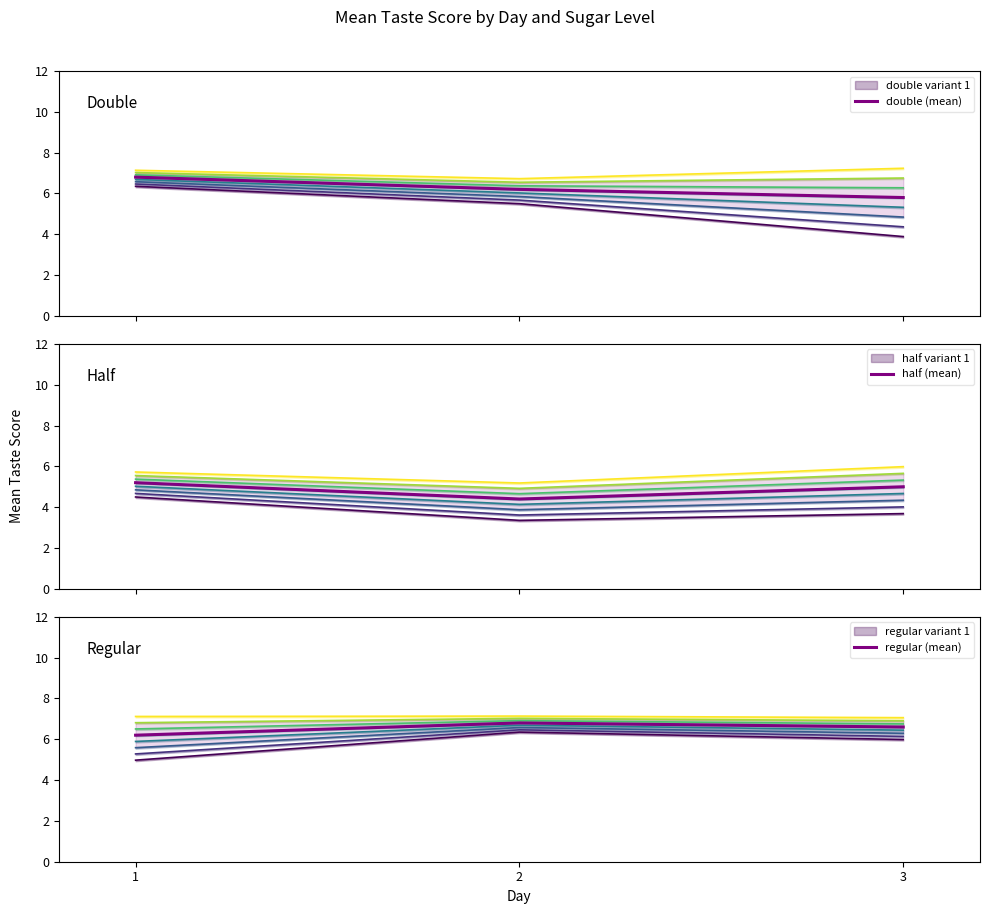

Between 1 and 2, which series saw the biggest shift?

half (mean)